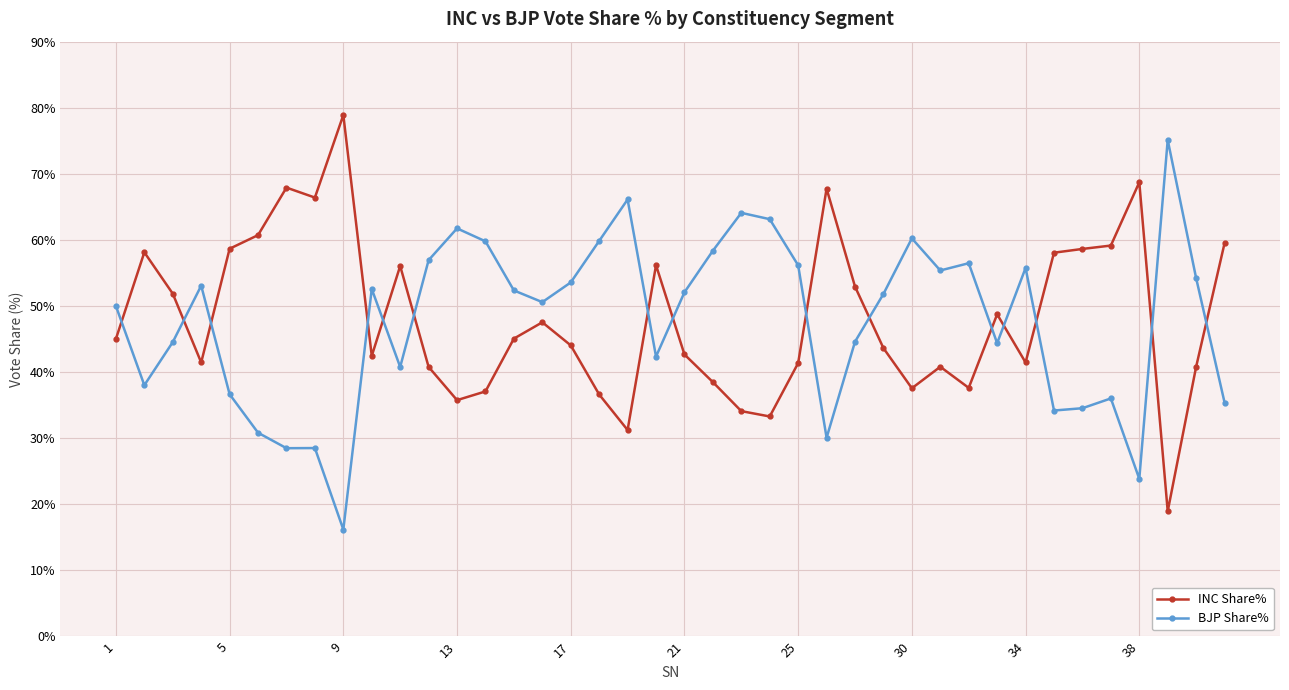

True or false: INC Share% has more than 1 points higher than both neighbors.

True